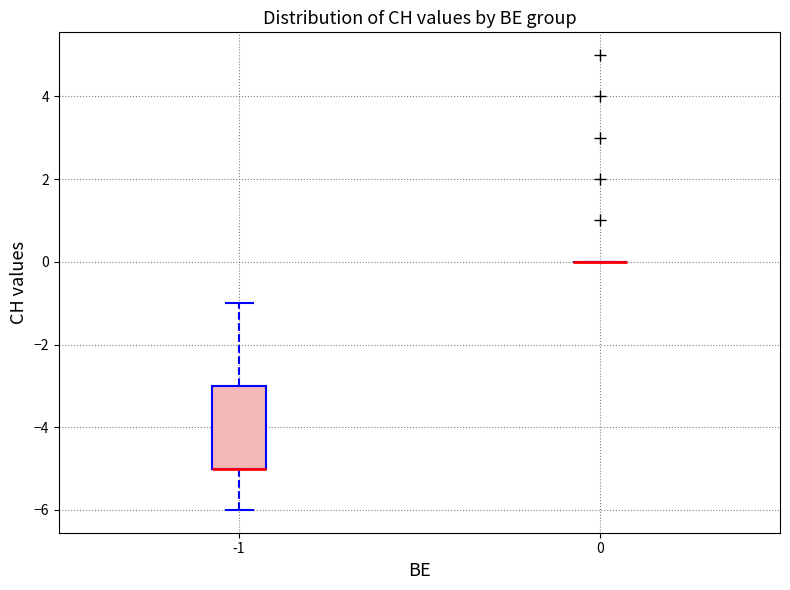

Which box is the tallest, from its lower edge to its upper edge?

-1